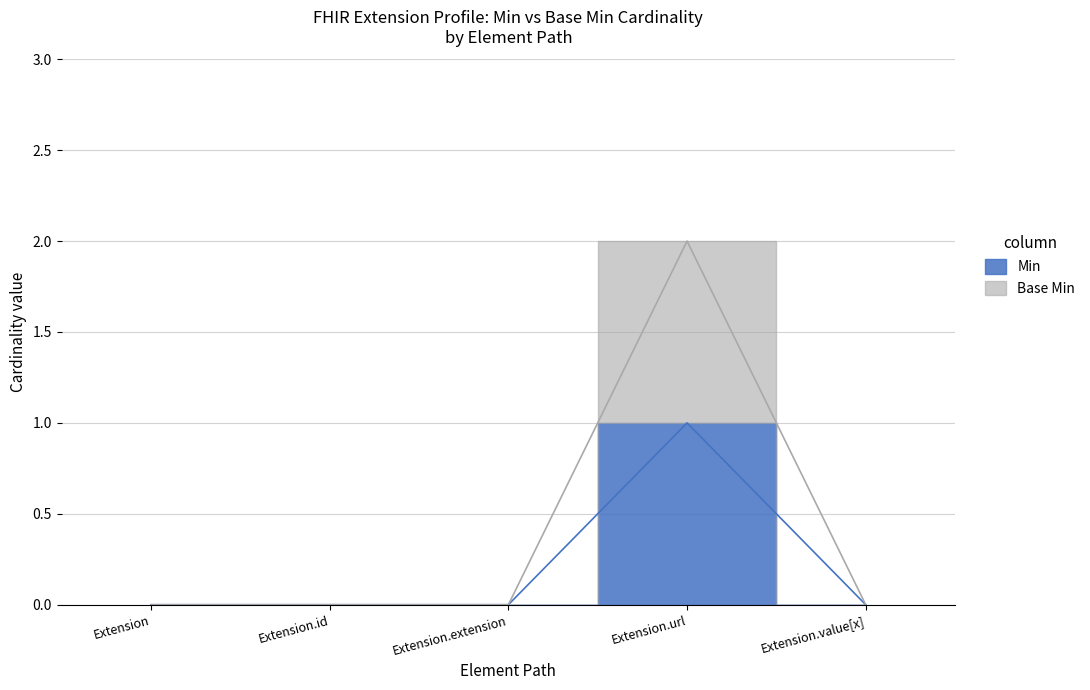

What is the difference between the maximum and second lowest values in the Base Min series?

2